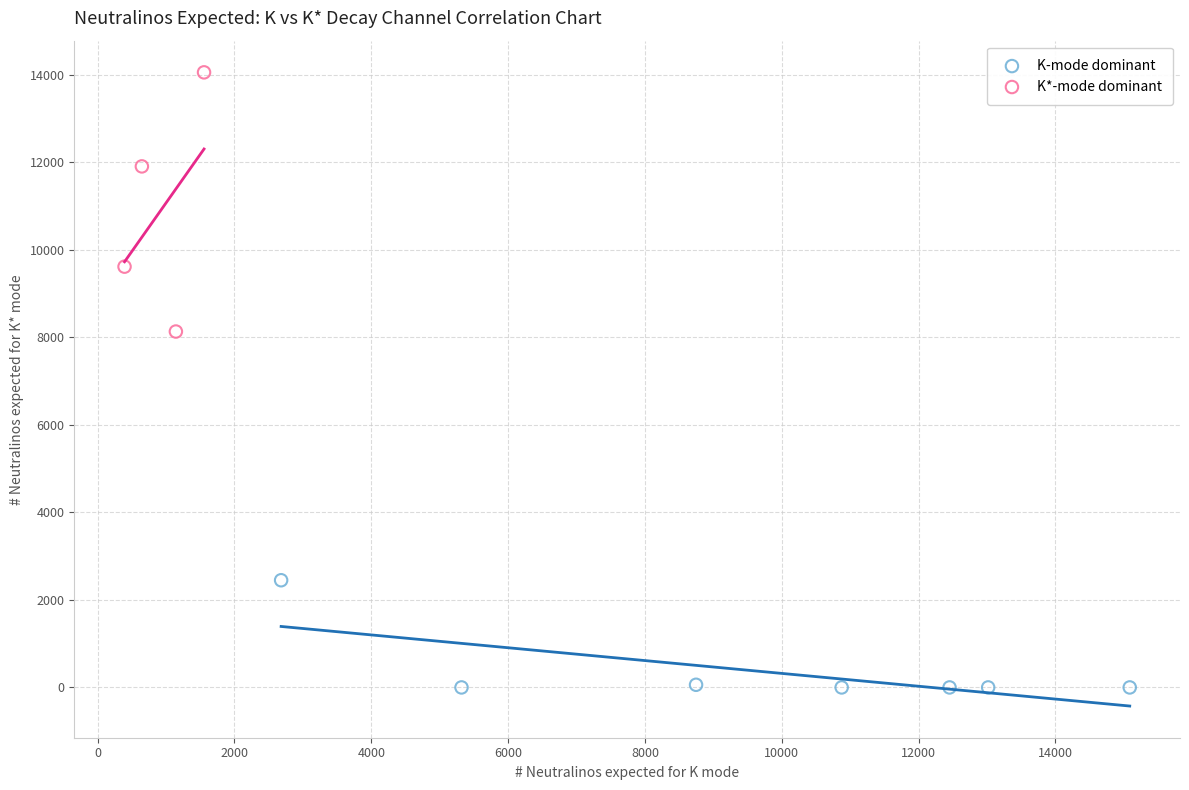

Which series has the largest Y range (max minus min)?

K*-mode dominant